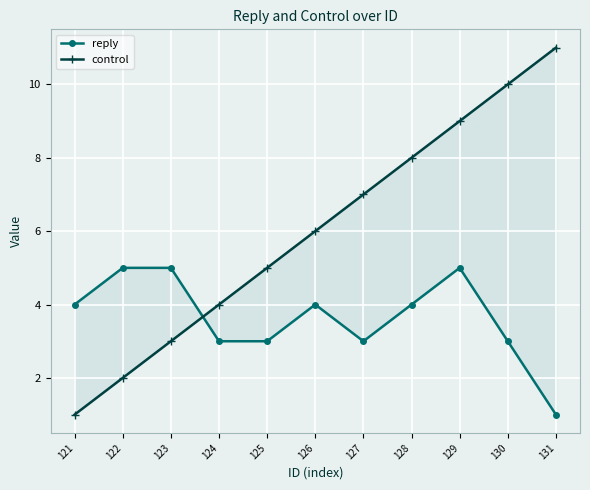

Which series has the largest range (max minus min)?

control